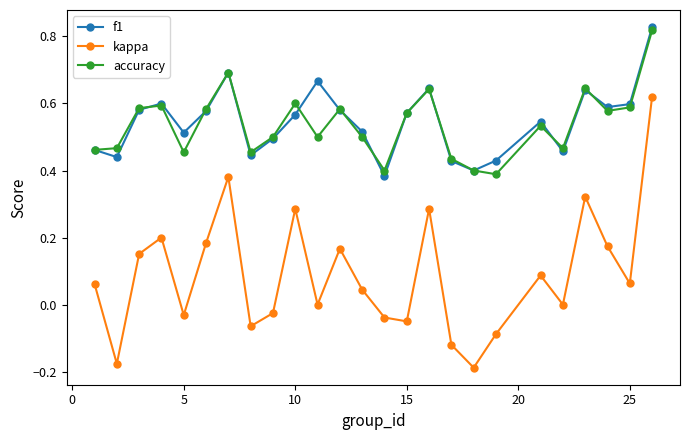

At how many categories does at least one series exceed 0?

25